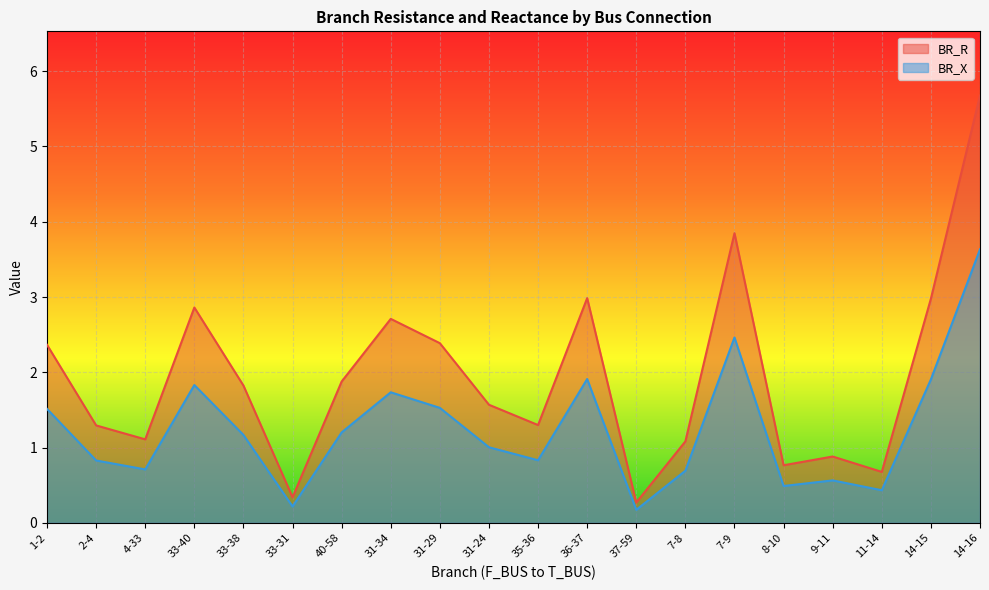

The BR_R series shows 0.8 at 8-10. True or false?

True